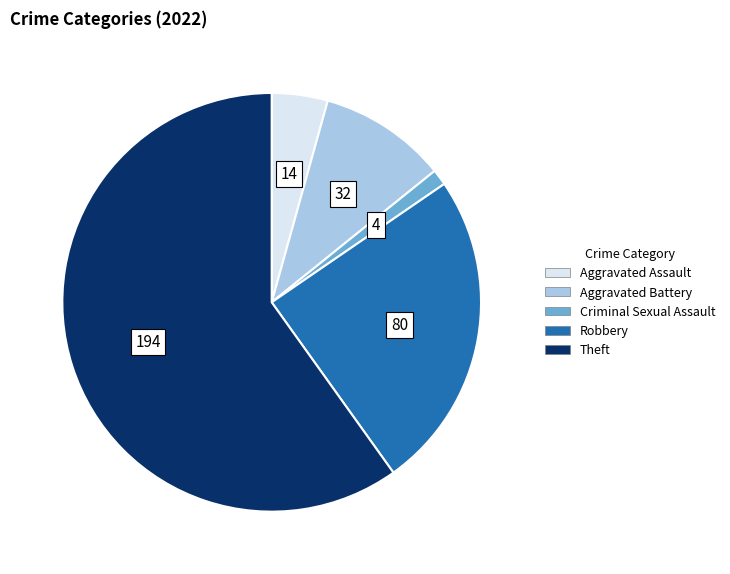

Is the sum of Theft and Aggravated Battery greater than half?

Yes